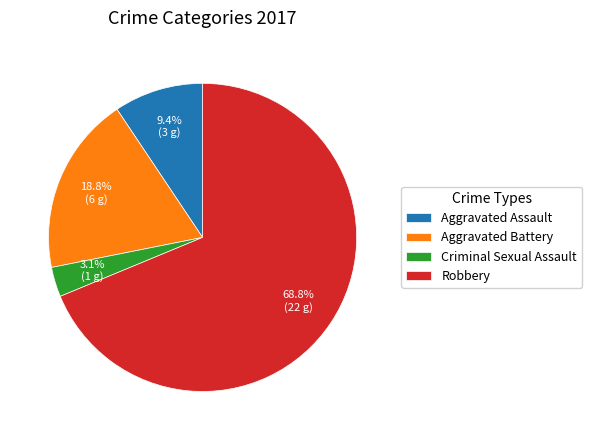

How many slices are in this pie chart?

4